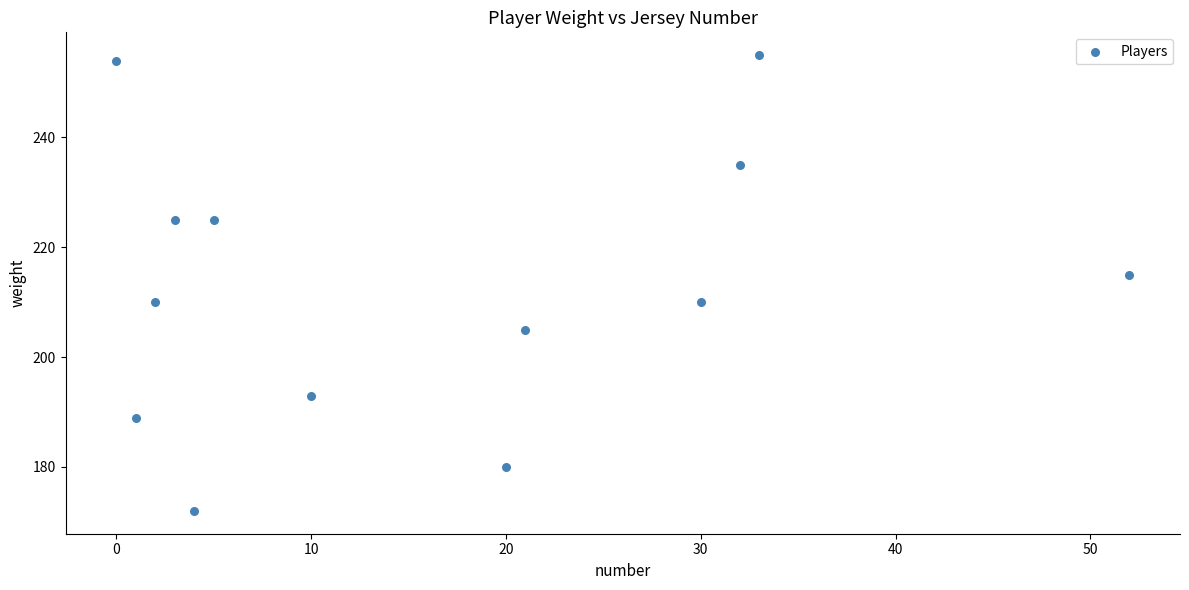

What is the range of Y values (max minus min)?

83